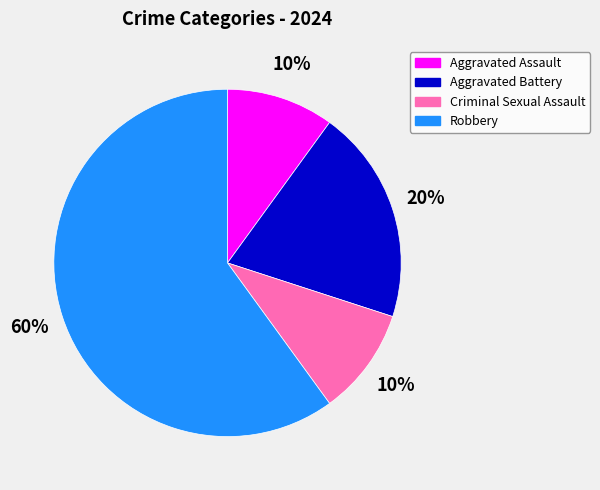

To the nearest percent, what is the difference between the largest and smallest slice percentages?

50%